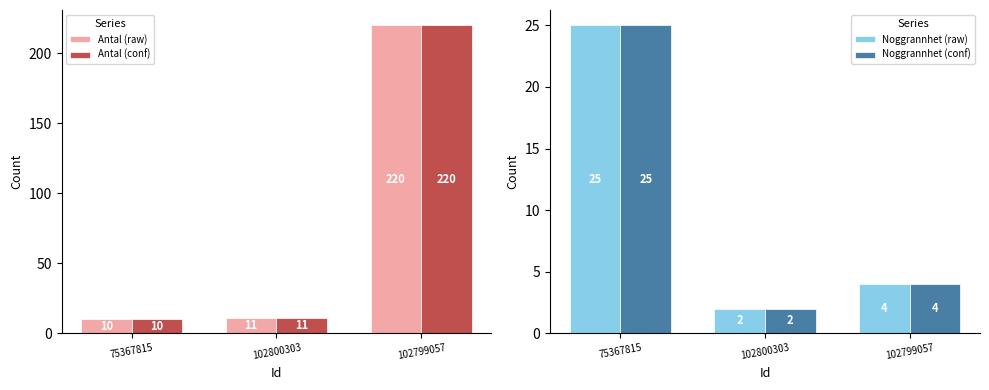

Reading left to right, transcribe all the data shown in this chart.

Antal (raw): 75367815=10	102800303=11	102799057=220
Antal (conf): 75367815=10	102800303=11	102799057=220
Noggrannhet (raw): 75367815=25	102800303=2	102799057=4
Noggrannhet (conf): 75367815=25	102800303=2	102799057=4